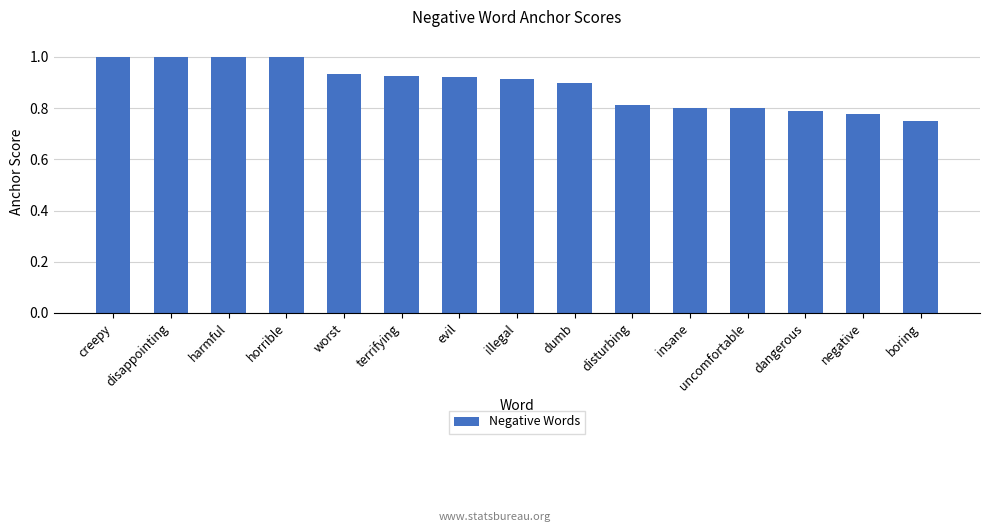

What is the difference between the values at illegal and creepy?

0.1